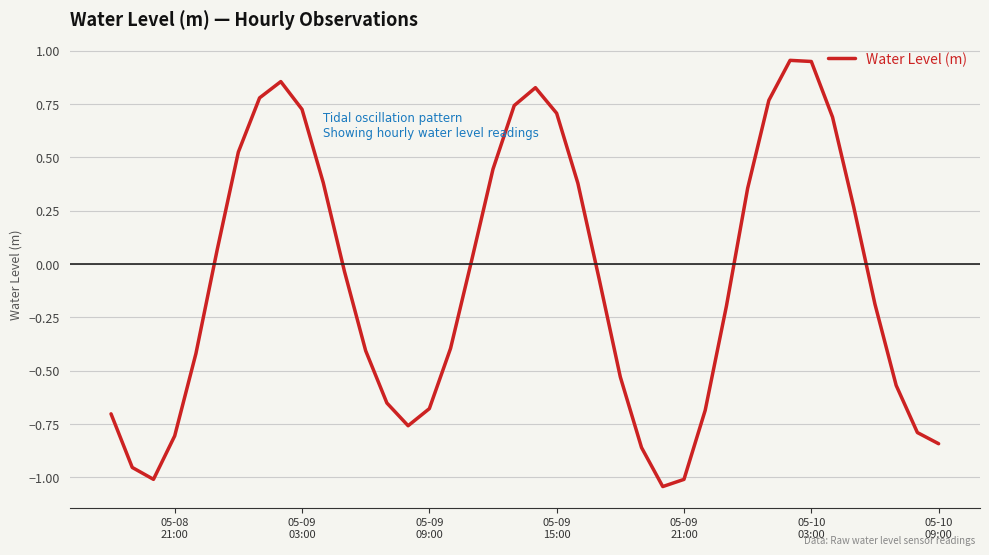

What is the difference between the maximum and minimum values?

2.0